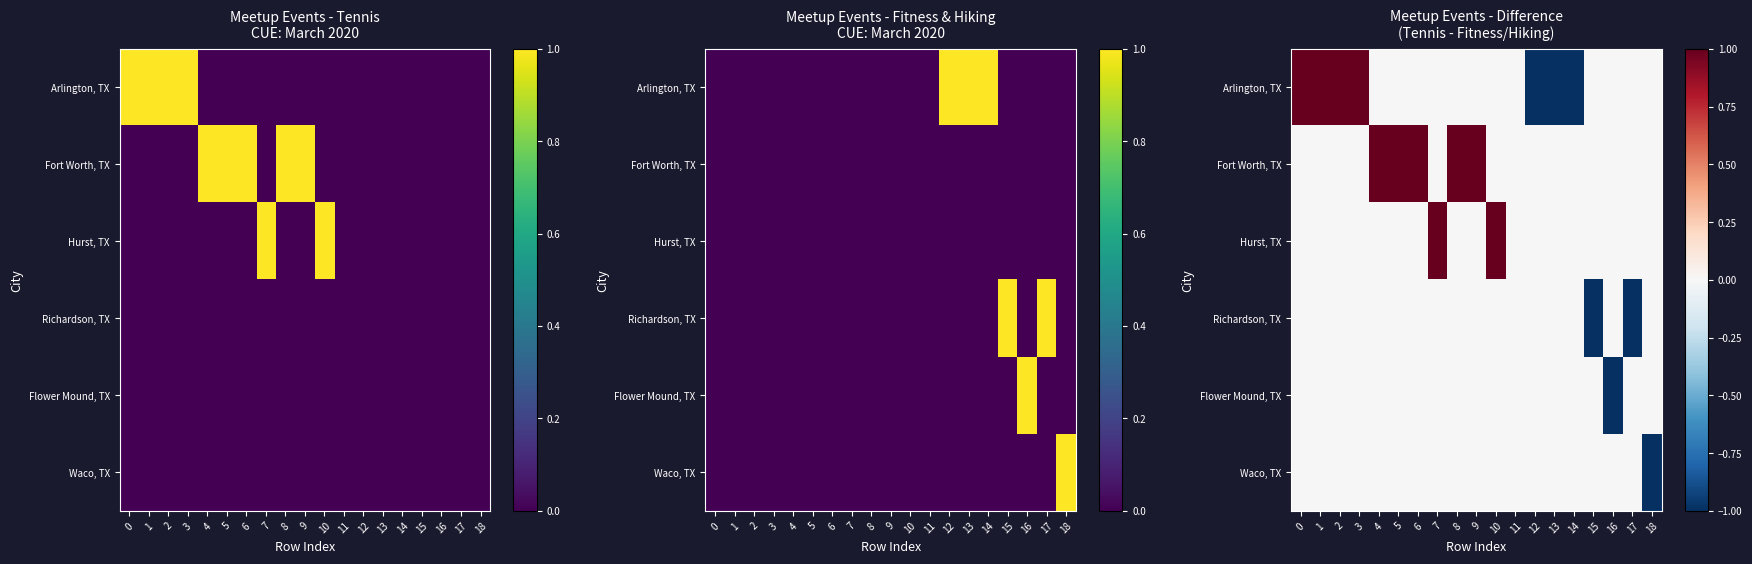

Between 13 and 12, which is larger?

13